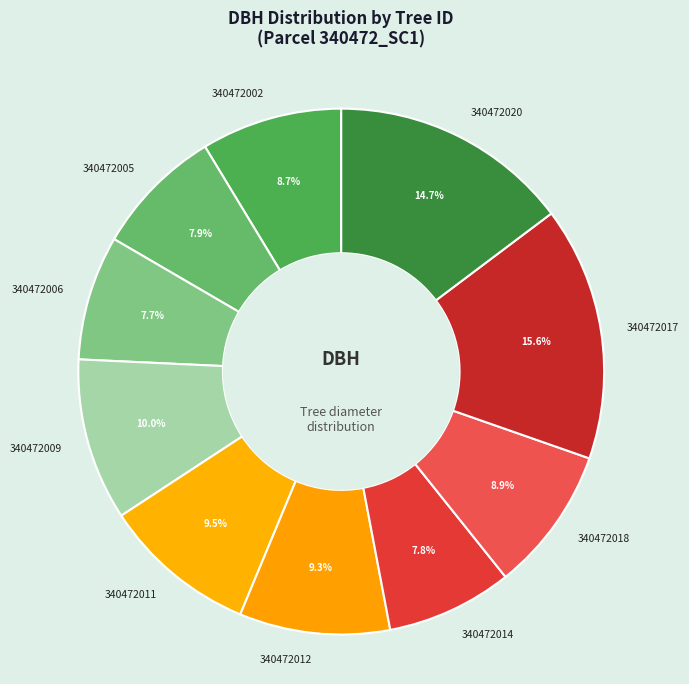

What is the total percentage of 340472012 and 340472005?

17.2%